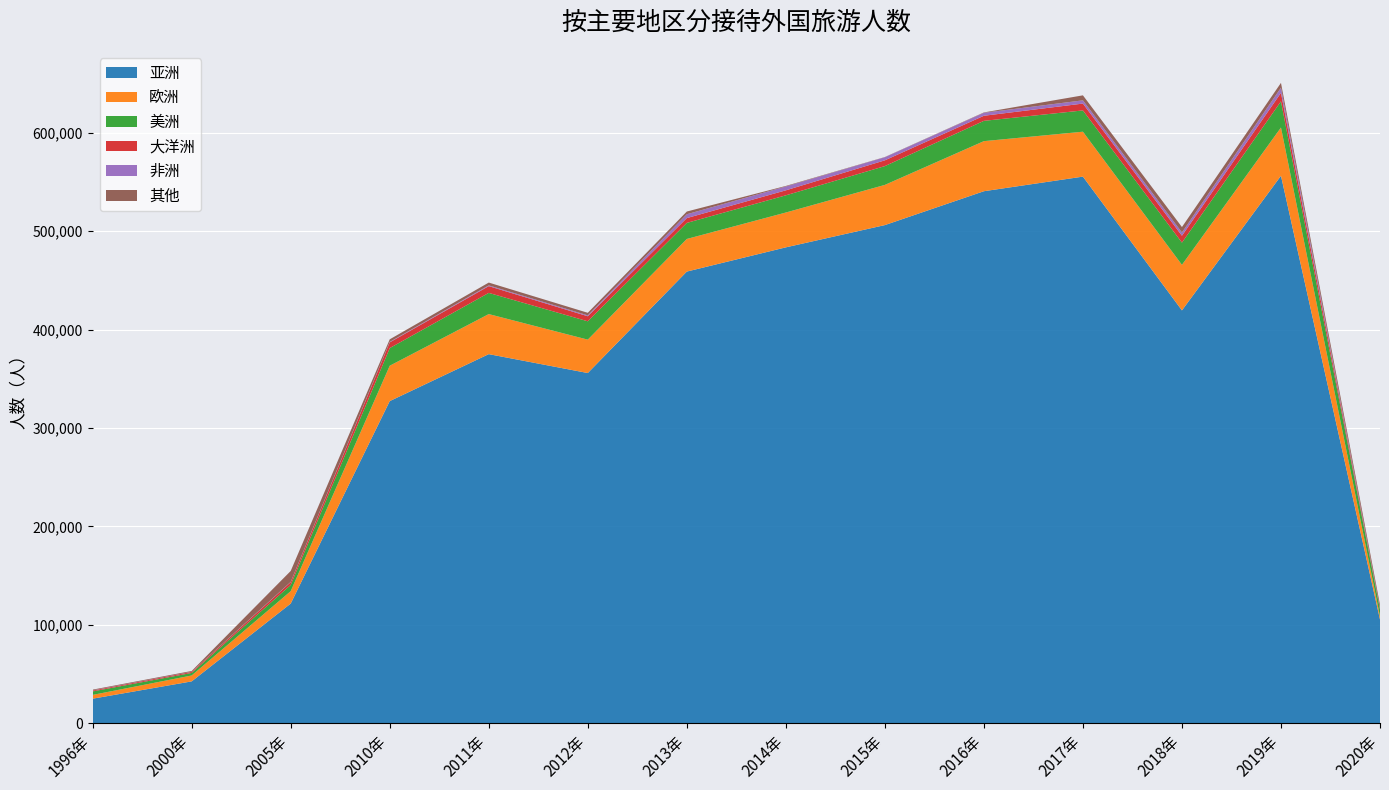

Reading right to left, transcribe all the data shown in this chart.

亚洲: 105486	556100	419406	555245	540419	506025	483425	458832	355803	374985	327286	121706	42697	25123
欧洲: 3249	49005	46265	45606	50848	40814	35374	33115	33918	40679	35933	12605	5997	3861
美洲: 6965	26584	22560	21612	20609	19084	17452	16297	18621	21520	17911	6304	2589	3521
大洋洲: 600	8653	6996	6955	5163	5867	5075	4895	5118	6864	5811	2845	1032	897
非洲: 347	5246	3272	3290	3034	3128	3922	3891	906	761	465	259	151	201
其他: 3777	4858	5543	5067	357	219	539	2772	2595	2849	2622	11100	814	718